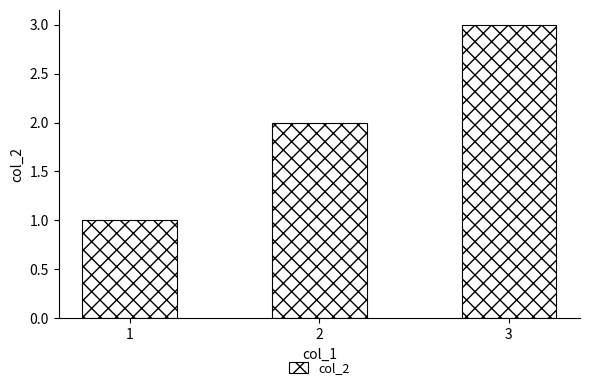

At which category does the chart reach its minimum across all series?

1